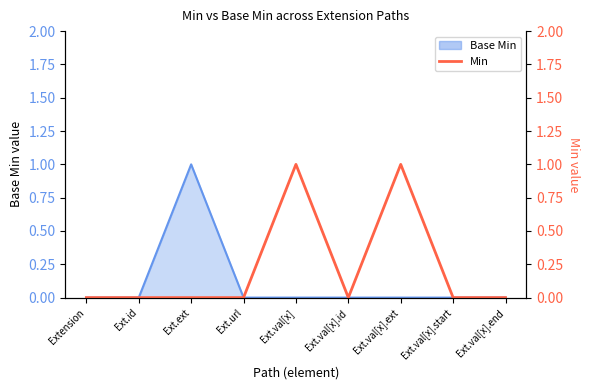

What position from the right is Extension?

9